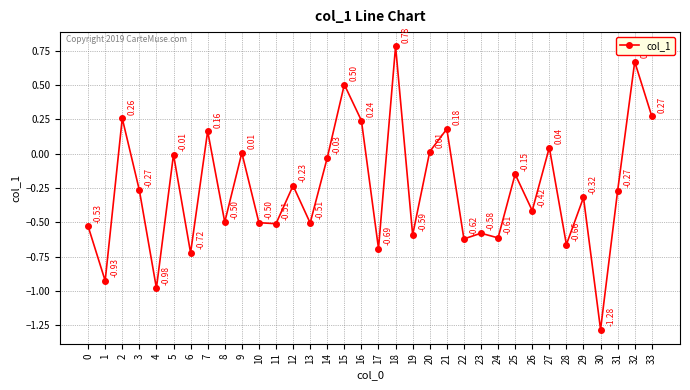

True or false: the data shows 0.7 at 15.

False